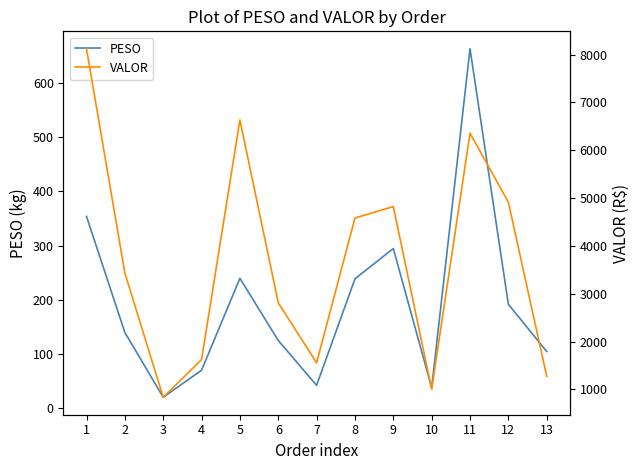

Reading left to right, extract all data points from this chart.

PESO: 1=353.7	2=139.7	3=20.1	4=70.0	5=239.6	6=124.8	7=42.1	8=238.6	9=294.5	10=37.8	11=663.0	12=191.7	13=104.6
VALOR: 1=8121.3	2=3433.0	3=834.1	4=1622.2	5=6632.7	6=2809.9	7=1554.5	8=4582.6	9=4822.0	10=1001.3	11=6357.0	12=4913.6	13=1273.7